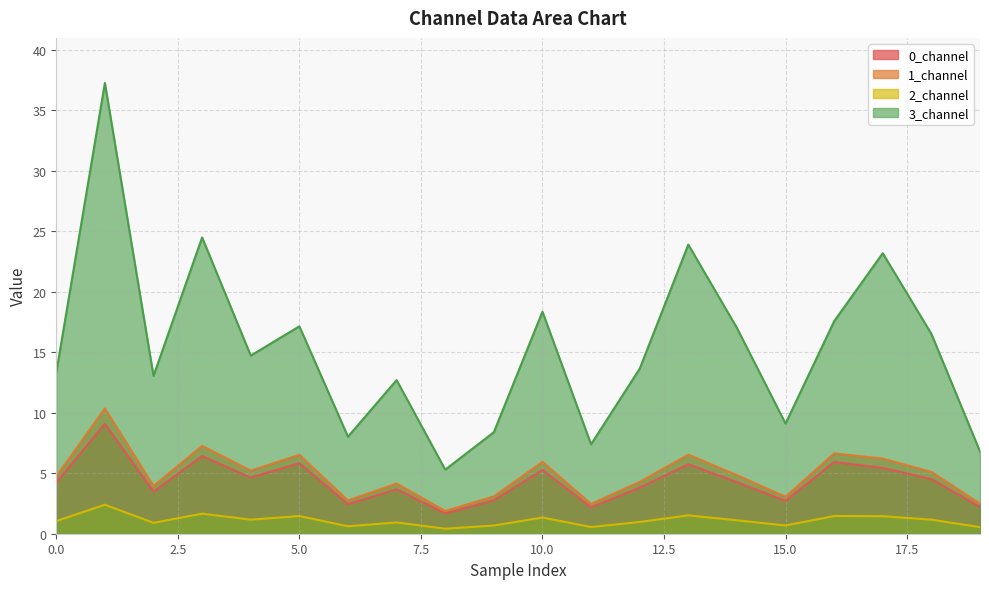

True or false: 1_channel and 3_channel cross at least once.

False